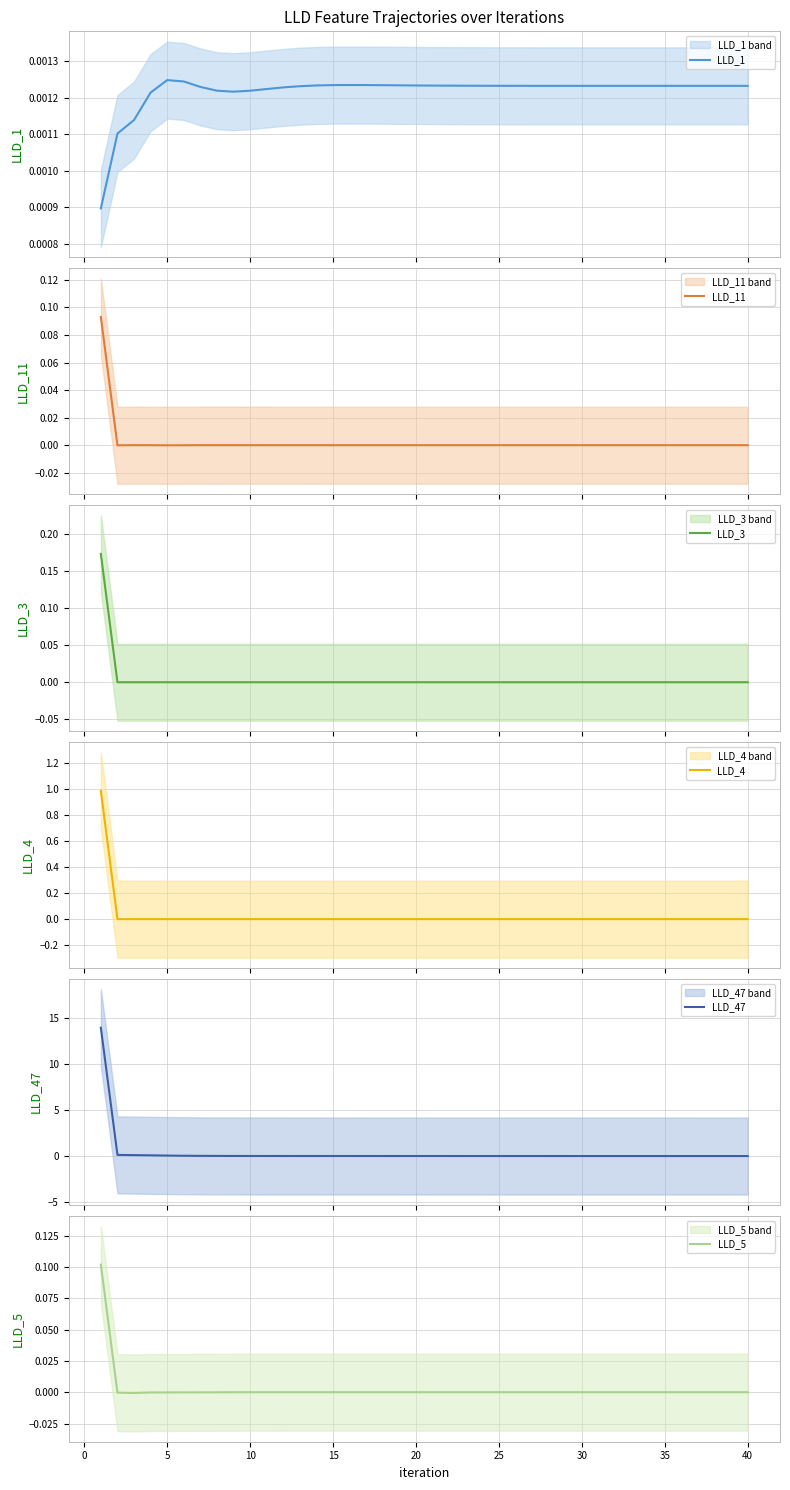

True or false: LLD_11 and LLD_47 intersect in this chart.

False